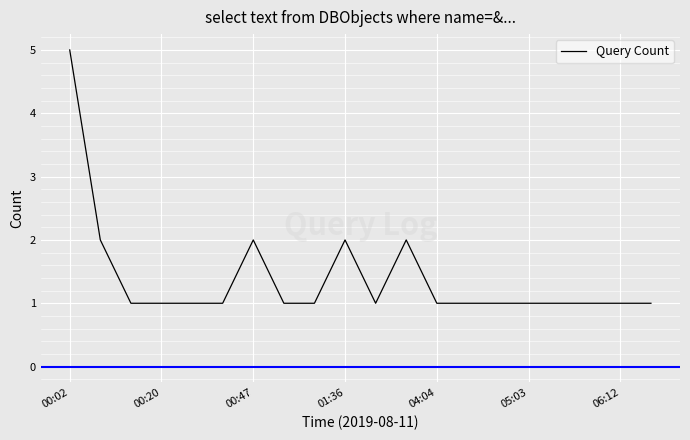

What is the maximum value shown in the chart?

5